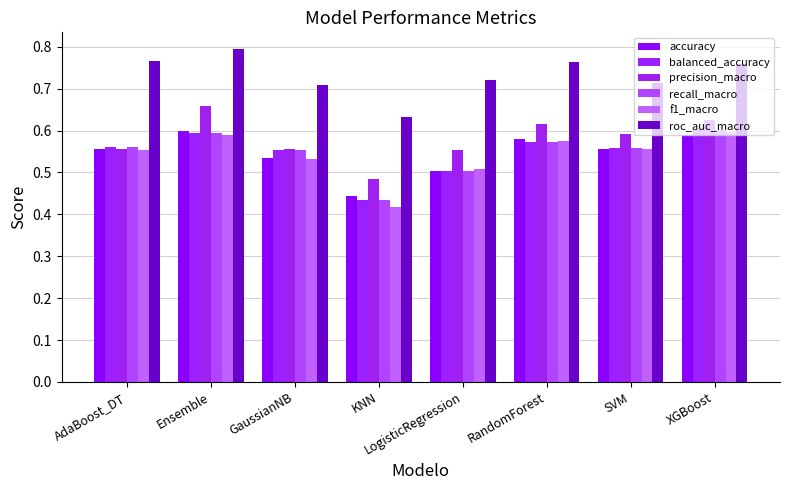

Does the chart contain any negative values?

No